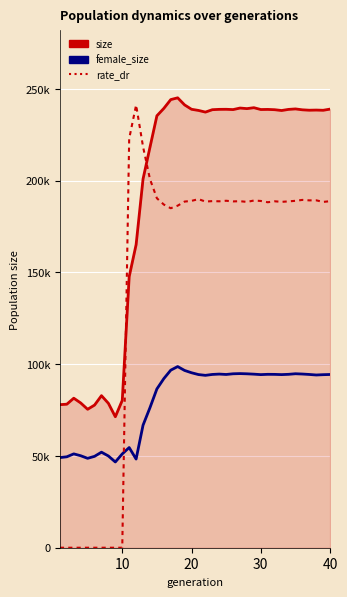

Is this an area chart (filled region under the line)?

Yes